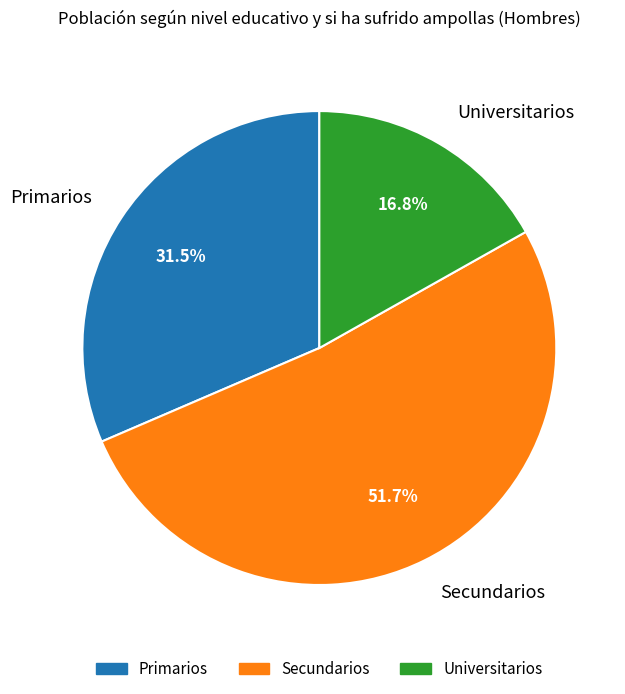

Which category has the biggest portion of the pie?

Secundarios